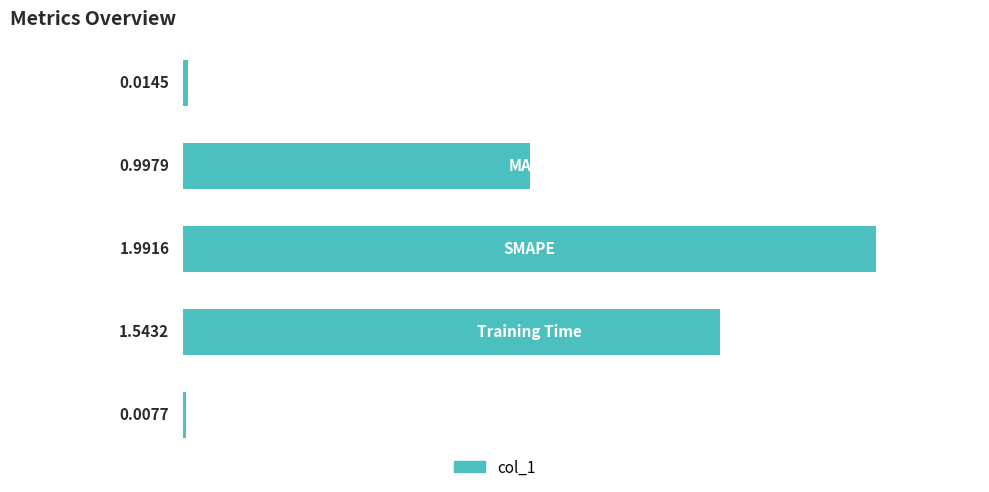

What is the sum of all values?

4.6